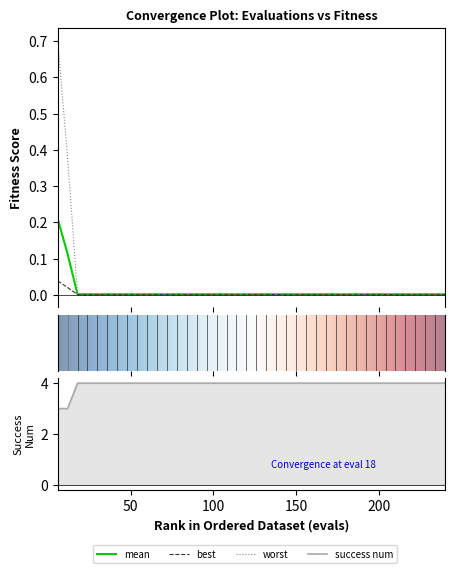

Does the chart have visible grid lines?

No